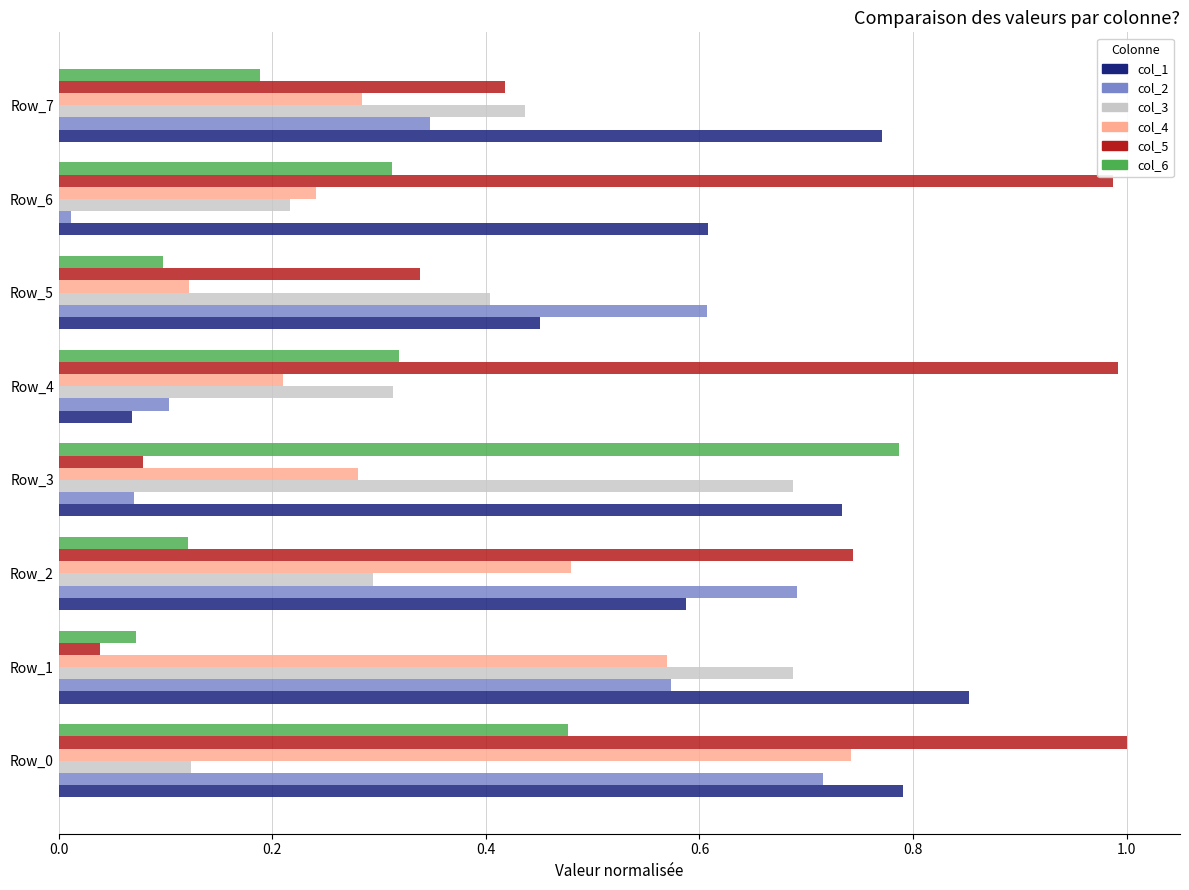

Where is col_4 nearest to the value 0?

Row_5